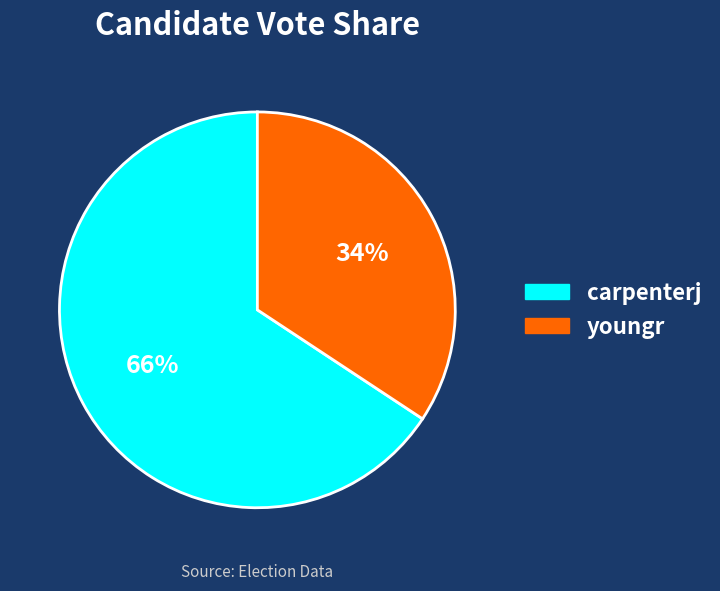

To the nearest percent, what is the combined percentage of carpenterj and youngr?

100%